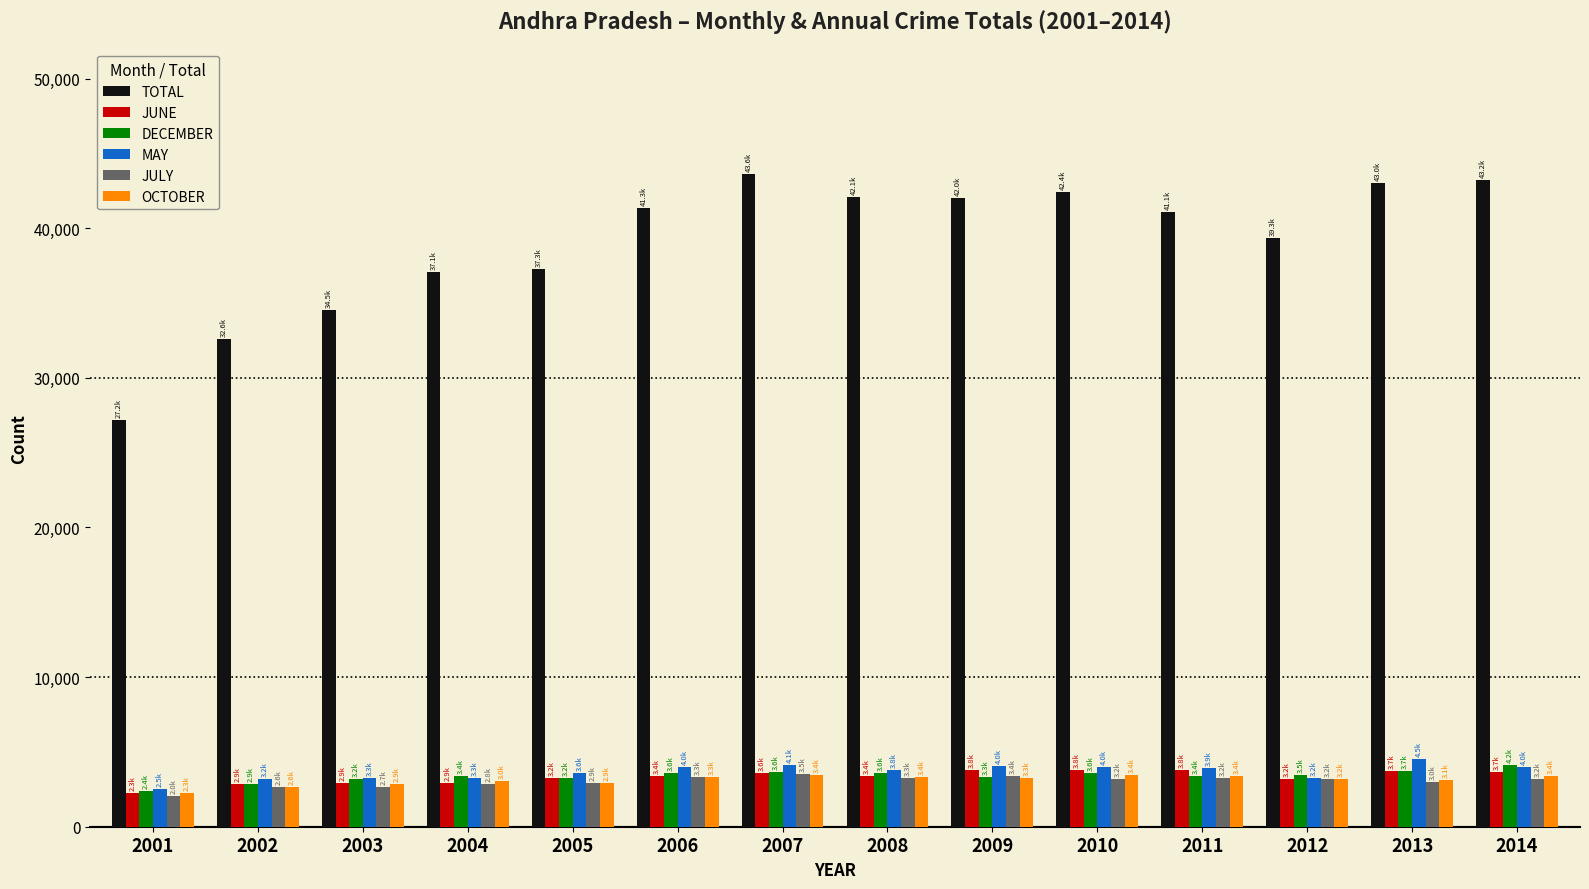

The JUNE series shows 3594 at 2007. True or false?

True